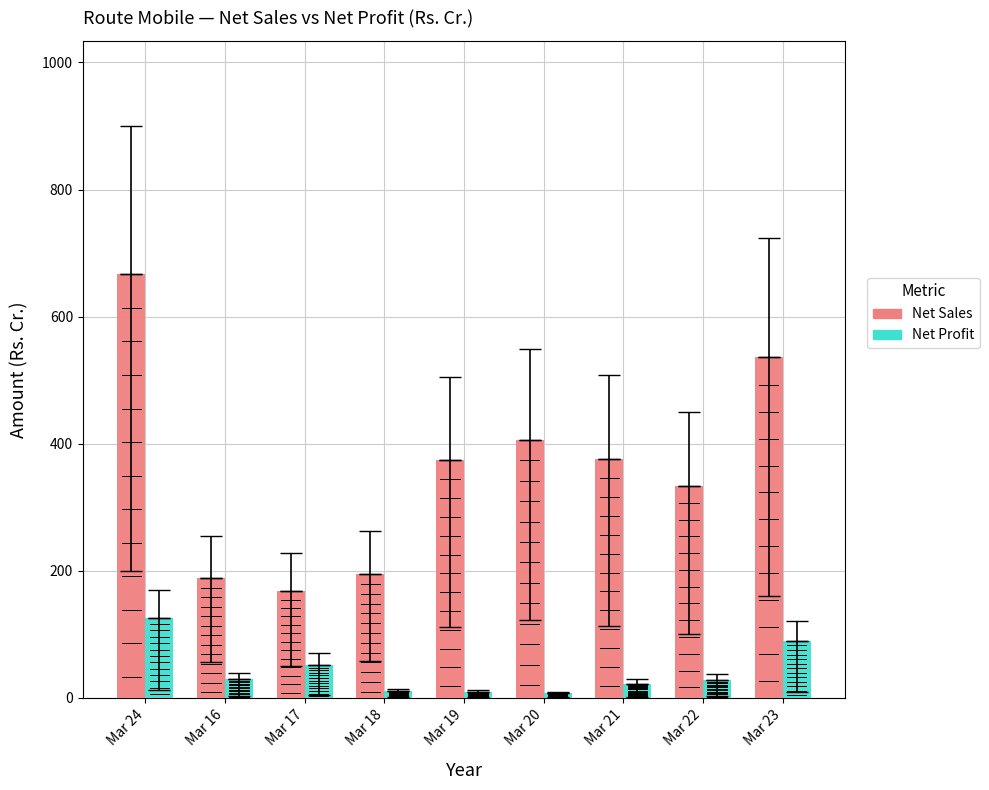

What is the total value across all series at Mar 19?

382.9